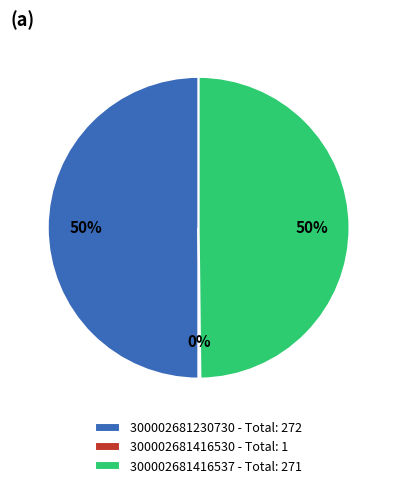

The 300002681416537 slice represents 44% of the pie. True or false?

False